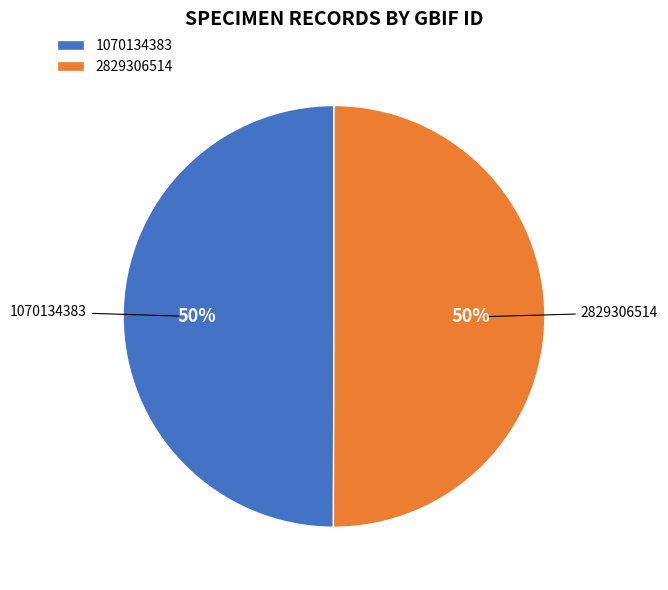

True or false: 1070134383 accounts for 50% of the total.

True